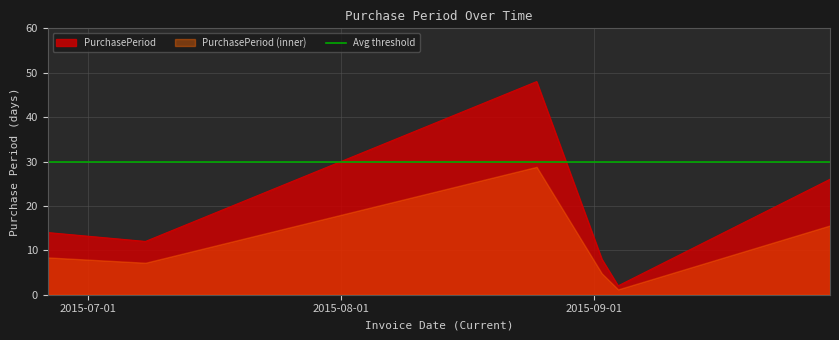

What position from the left is 2015-09-30?

6